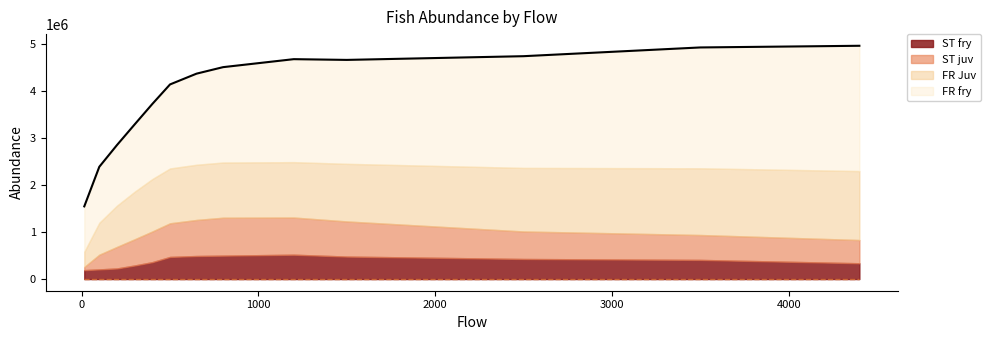

Is the value of ST juv at 100 greater than the value of FR Juv at 800?

No